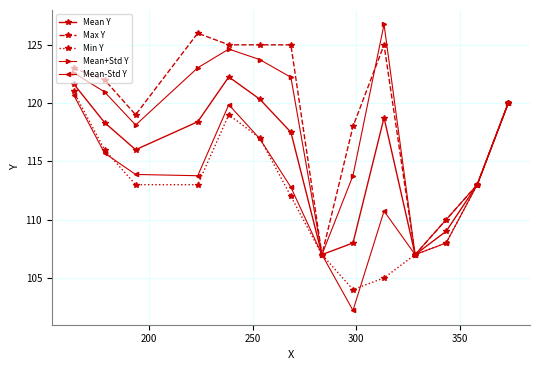

What is the value of the Min Y point at the 14th from the left?

120.0